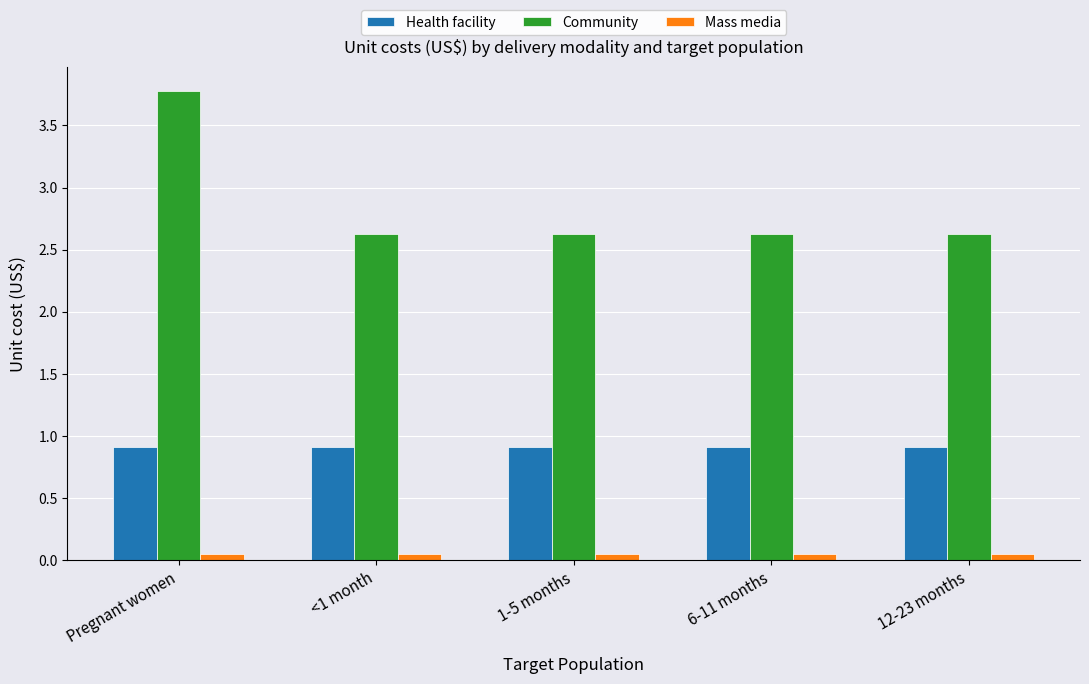

At Pregnant women, list the series in order from largest to smallest.

Community, Health facility, Mass media